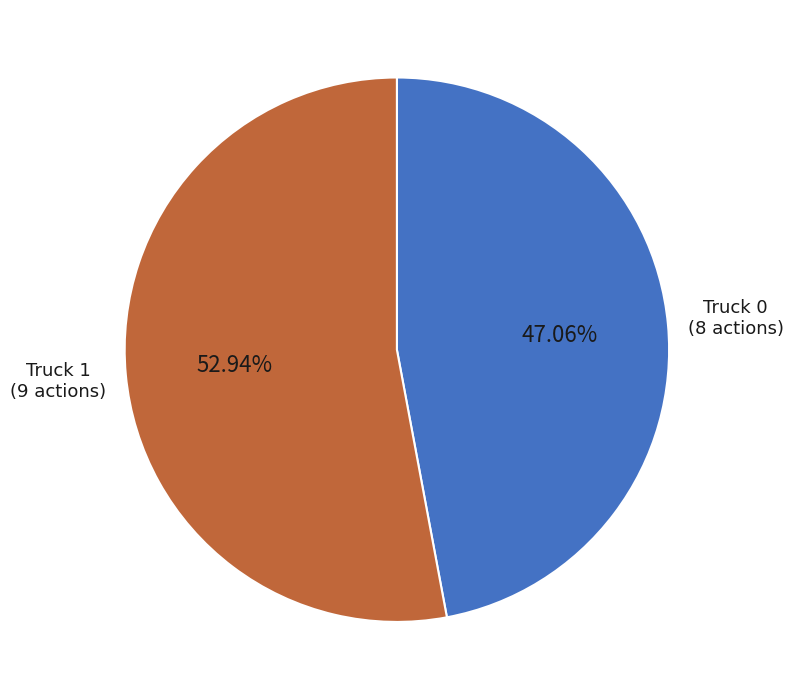

Which category has the smallest portion of the pie?

Truck 0